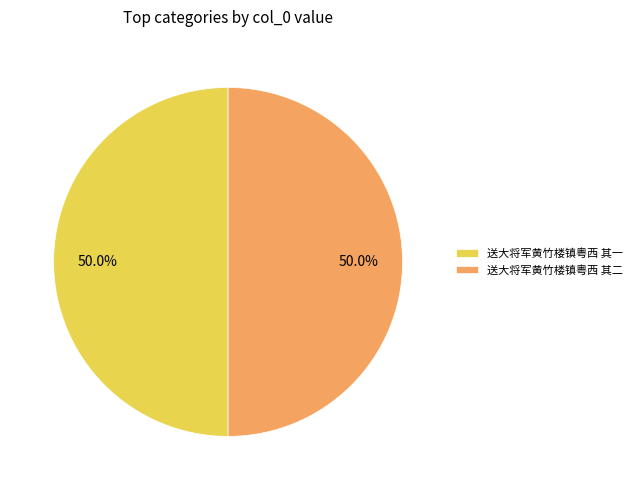

Approximately how many times larger is the value at 送大将军黄竹楼镇粤西 其二 compared to 送大将军黄竹楼镇粤西 其一?

1.0